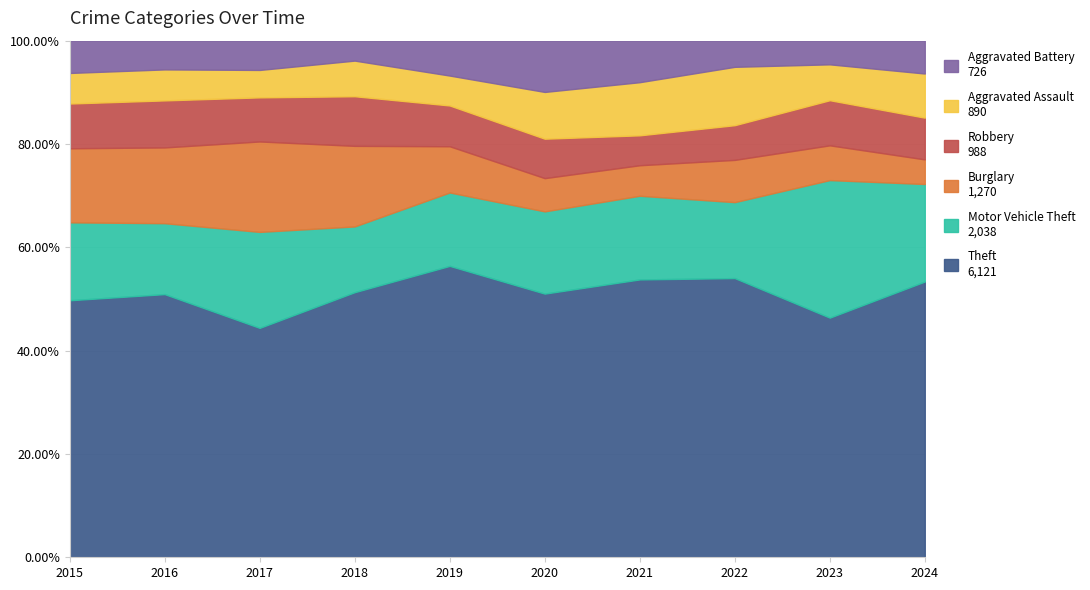

What is the total value across all series at 2017?

100.0